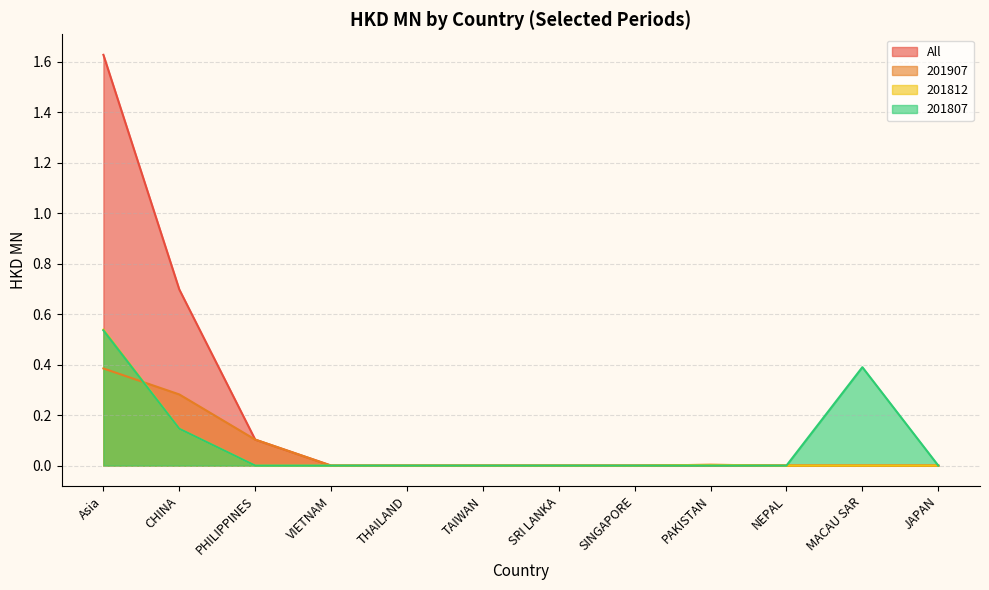

True or false: 201907 and All intersect in this chart.

False